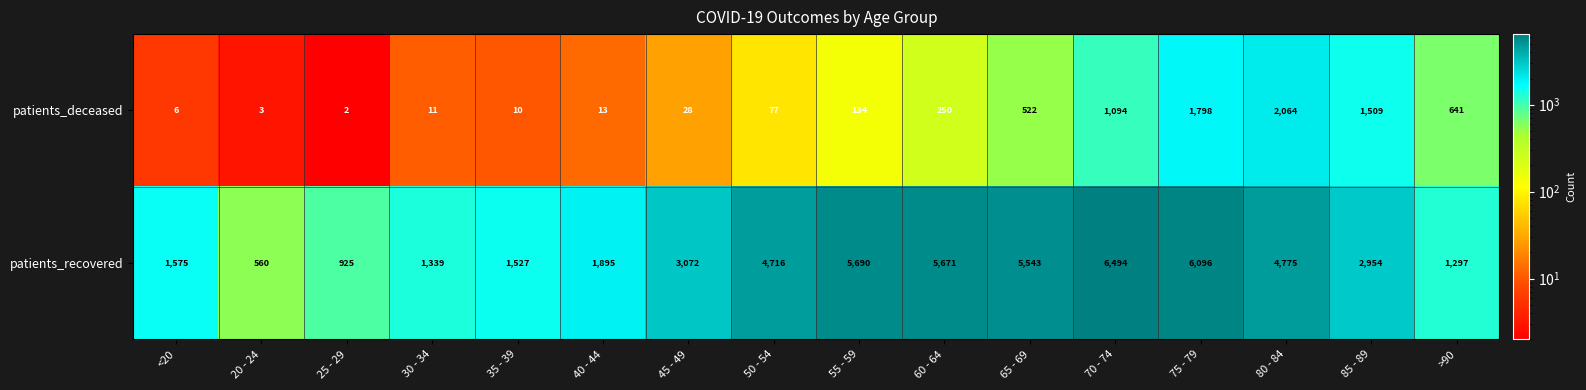

What is the spread (max minus min) of values at 80 - 84?

2711